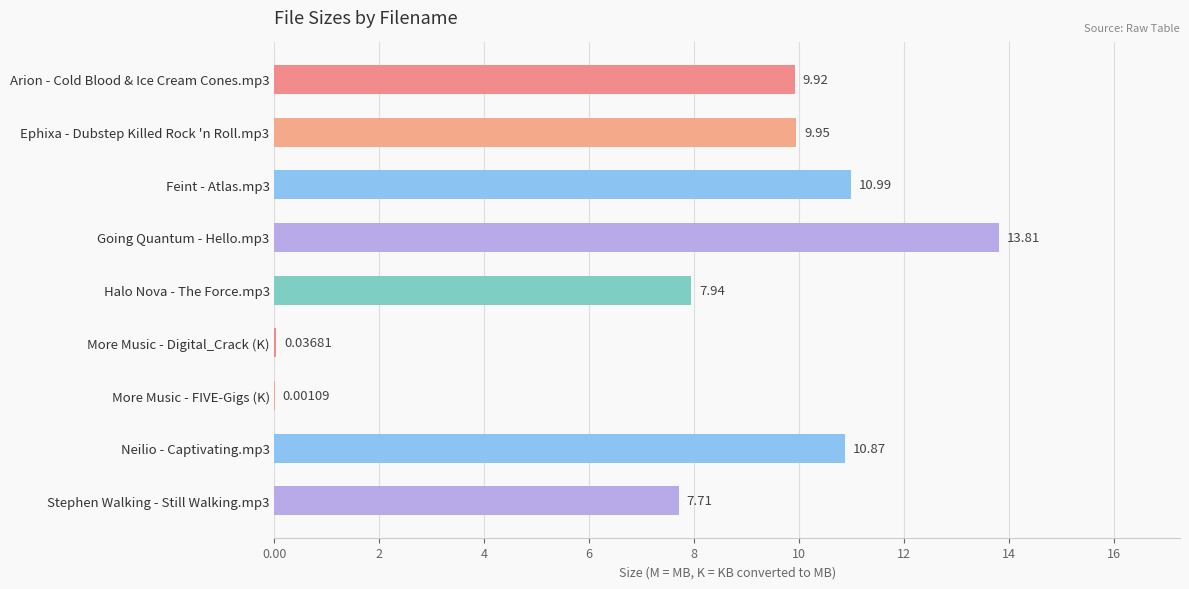

What is the sum of the values at Arion - Cold Blood & Ice Cream Cones.mp3 and Stephen Walking - Still Walking.mp3?

17.6